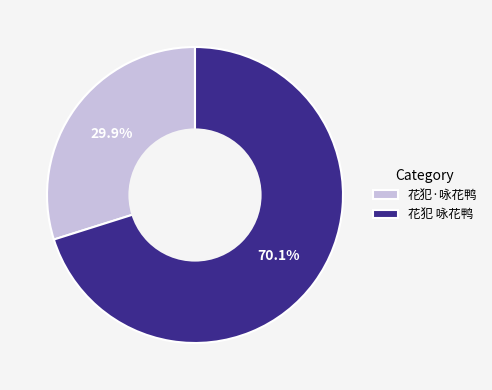

To the nearest percent, what is the difference between the 花犯·咏花鸭 and 花犯 咏花鸭 slice percentages?

40%